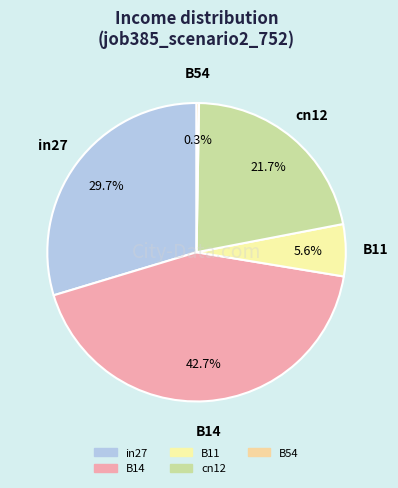

Does B14 represent more than half of the total?

No